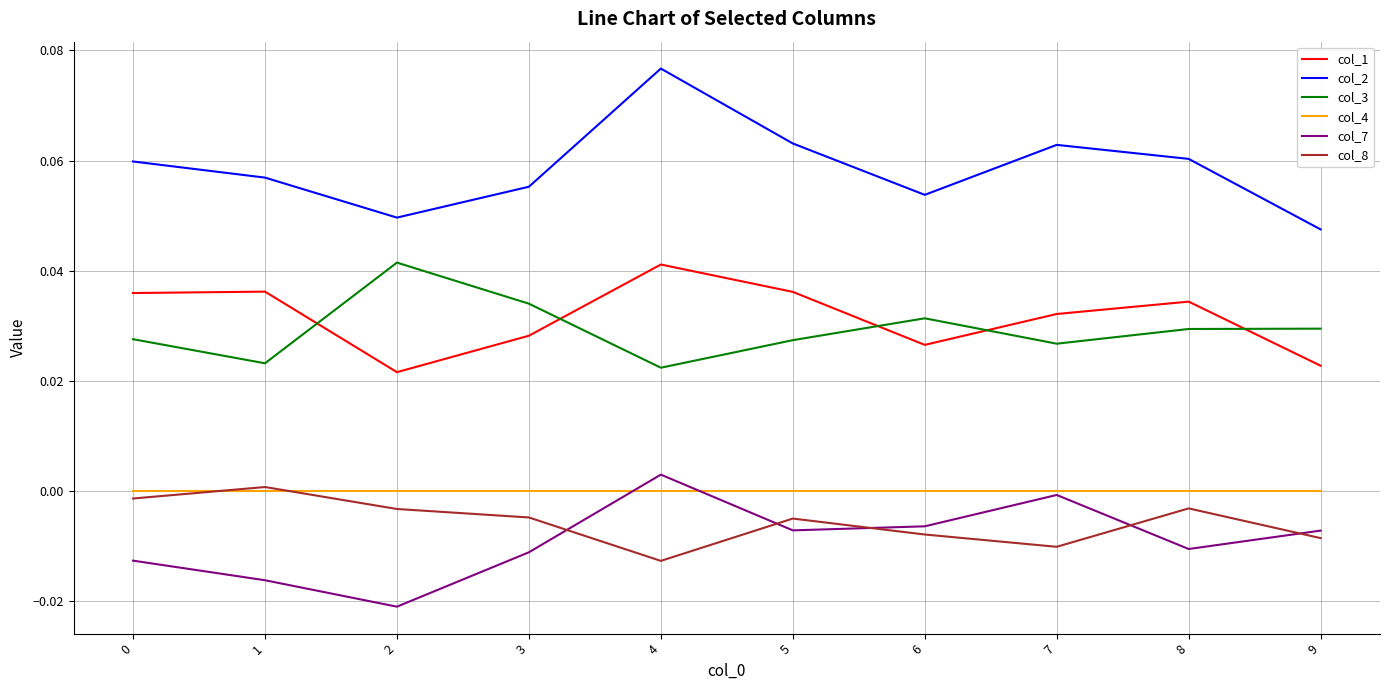

What is the sum of all col_2 values?

0.6